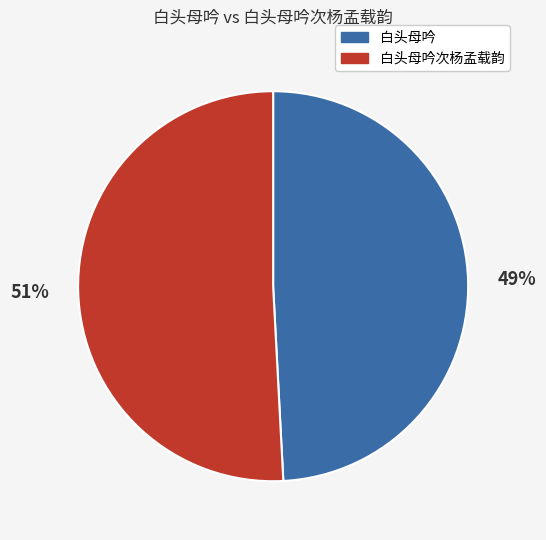

To the nearest percent, what is the difference between the largest and smallest slice percentages?

2%